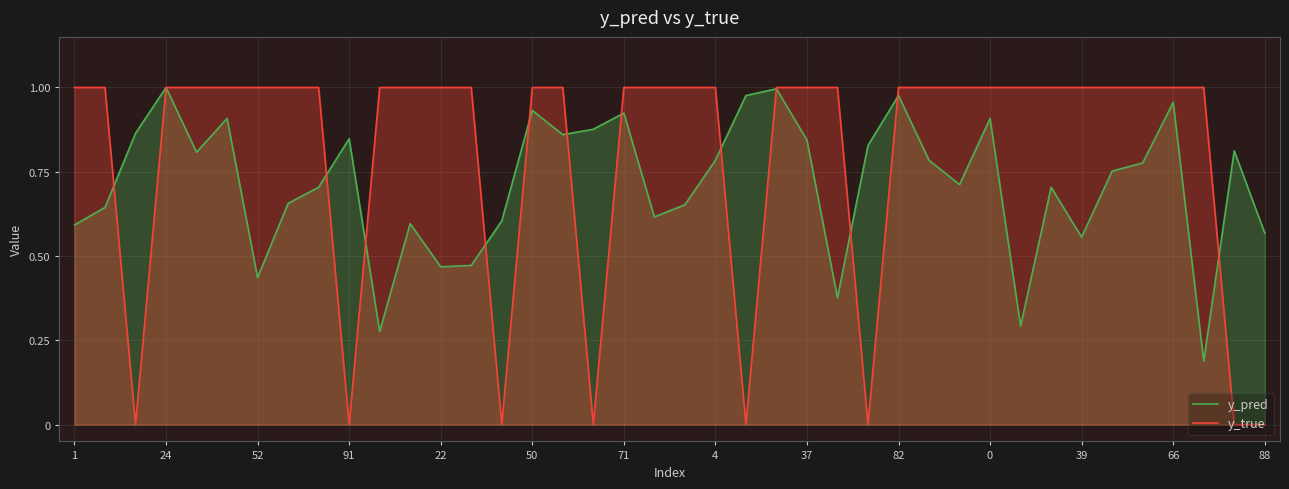

The value of y_true at 17 is 0.0. True or false?

True